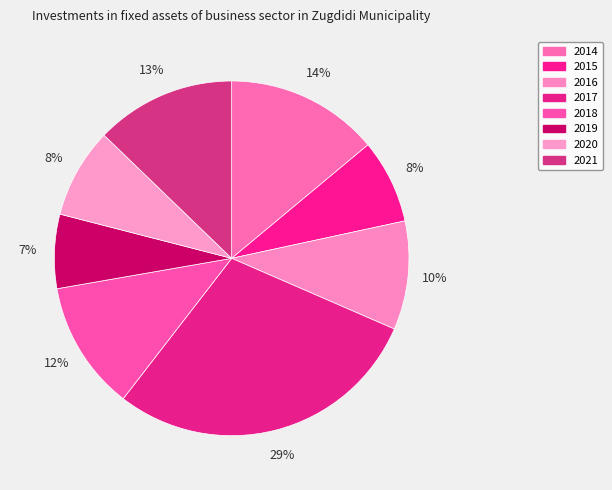

What percentage is the 2018 slice, to the nearest percent?

12%